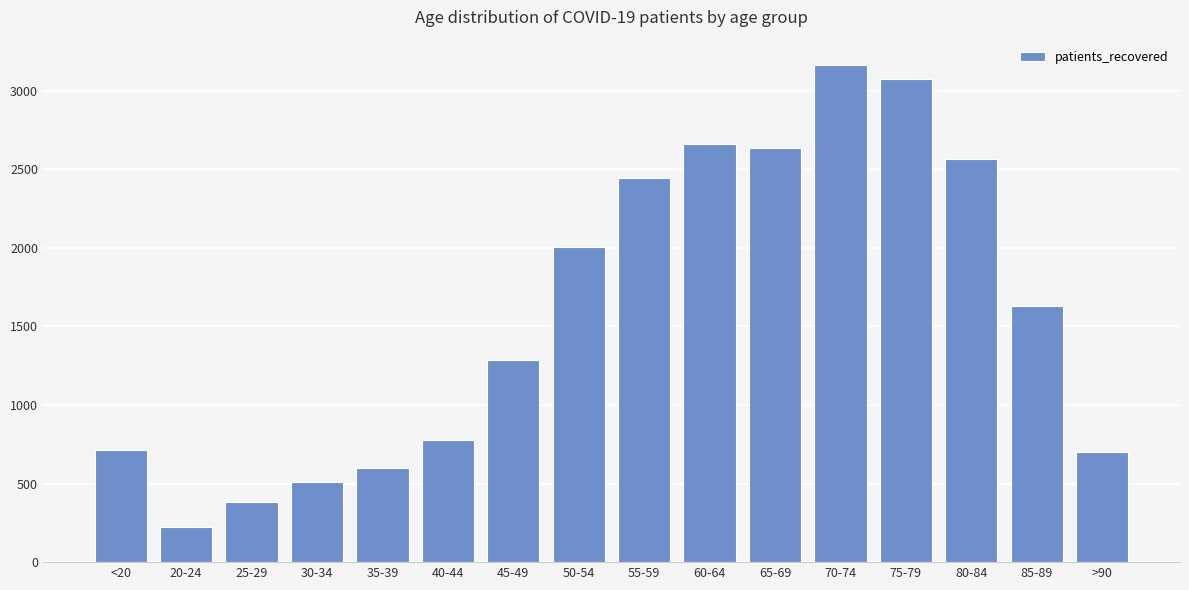

What is the minimum value shown in the chart?

221